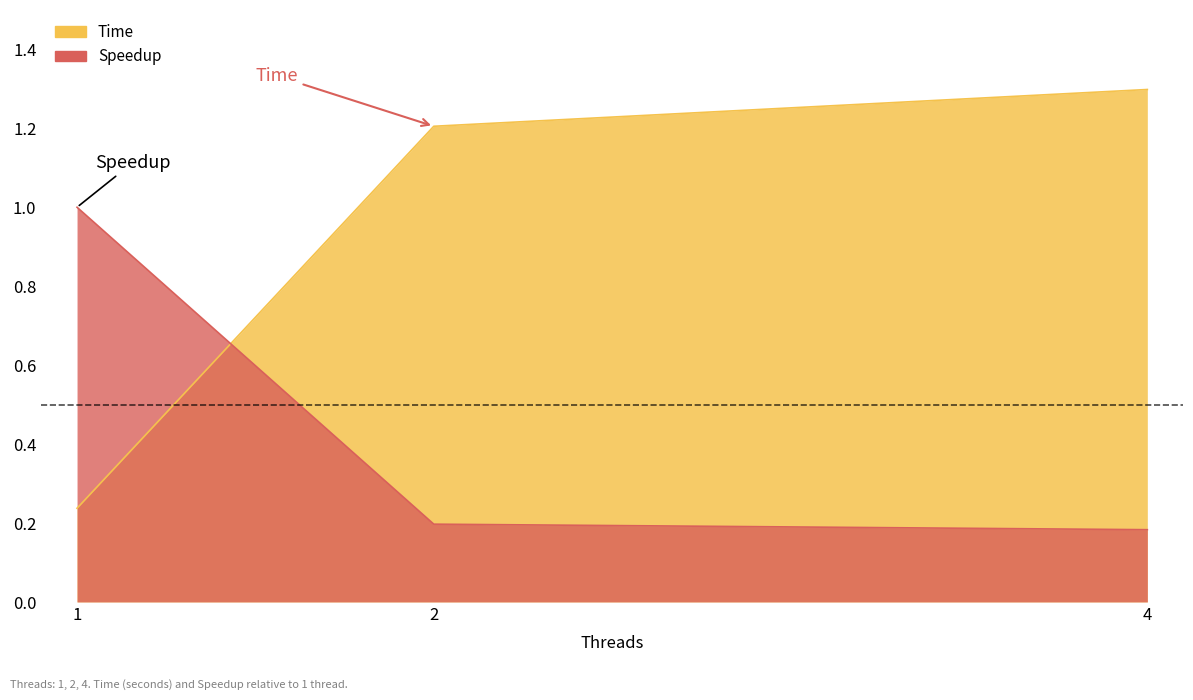

At which category is the sum across all series the highest?

4